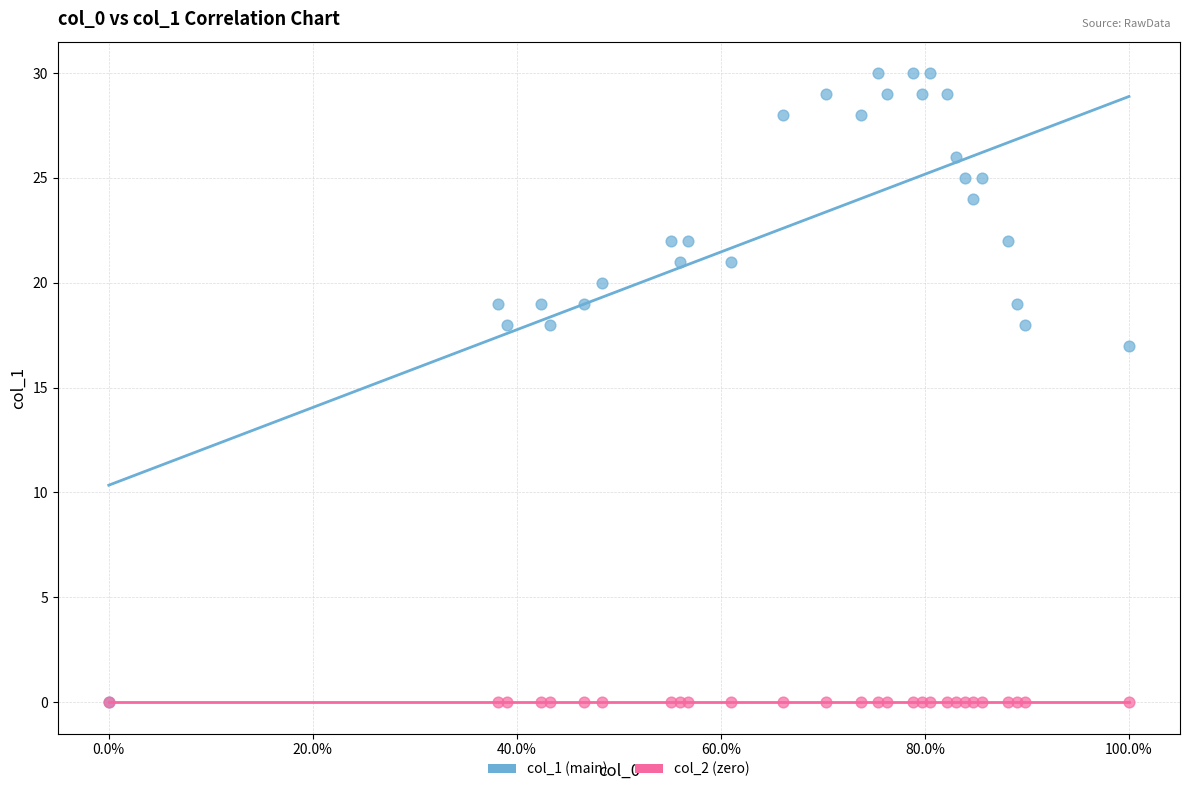

Across all series, what Y value is closest to 15?

17